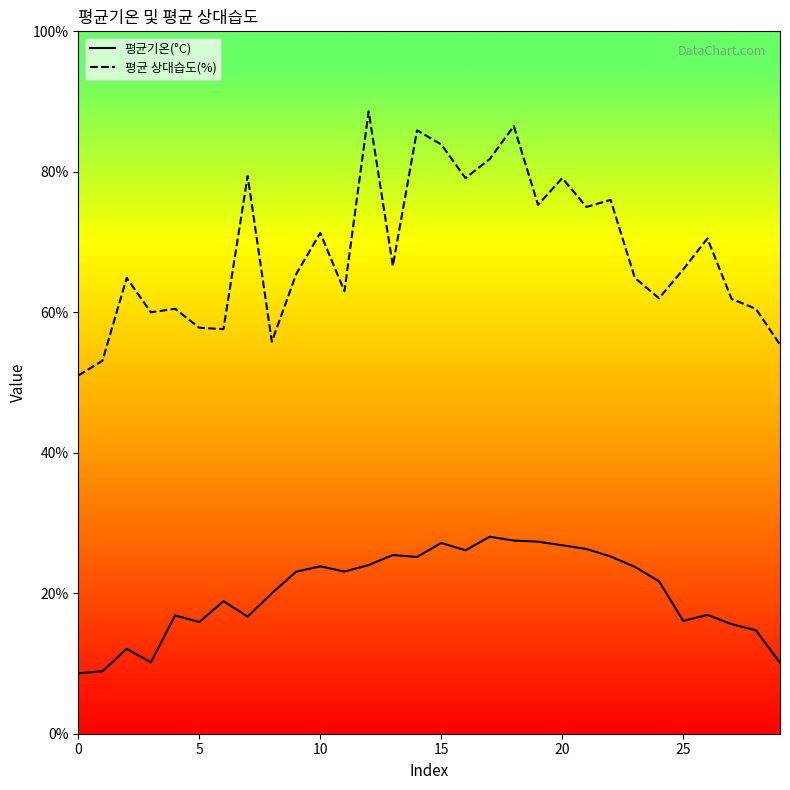

Which series has the largest total across all categories?

평균 상대습도(%)